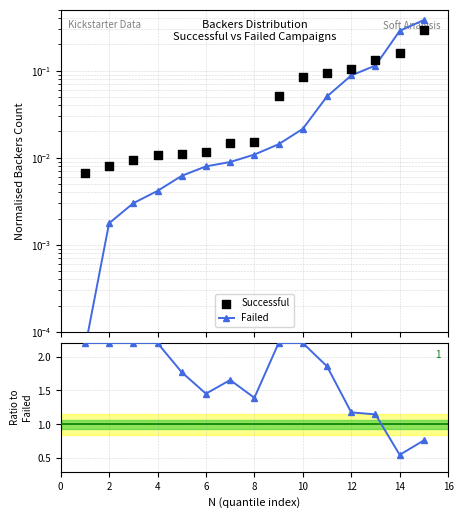

Which series has the widest spread of Y values?

Ratio Succ/Failed